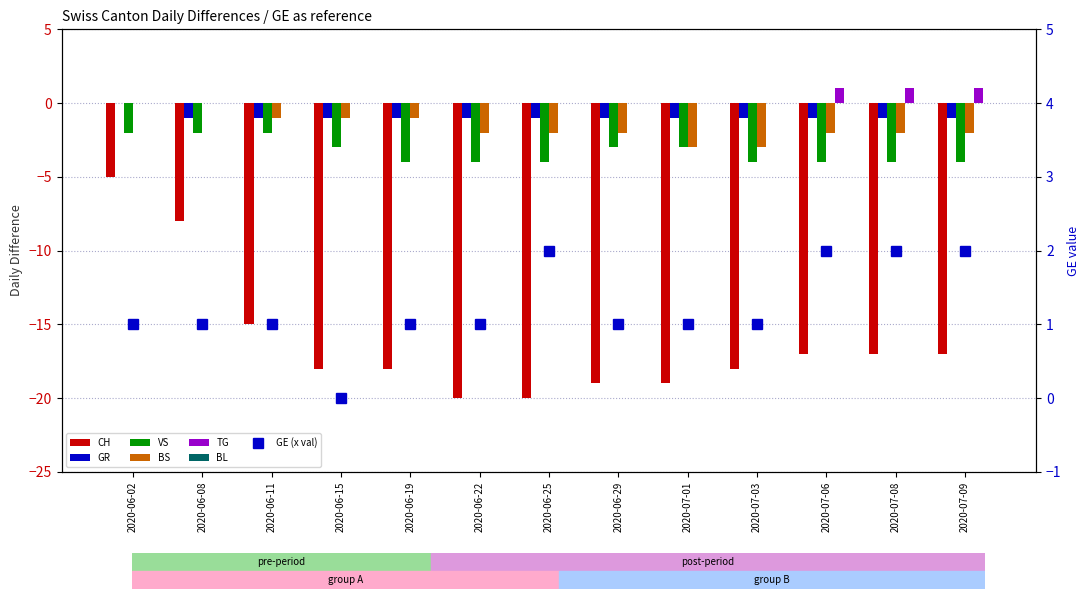

How many bars are there in each group?

5